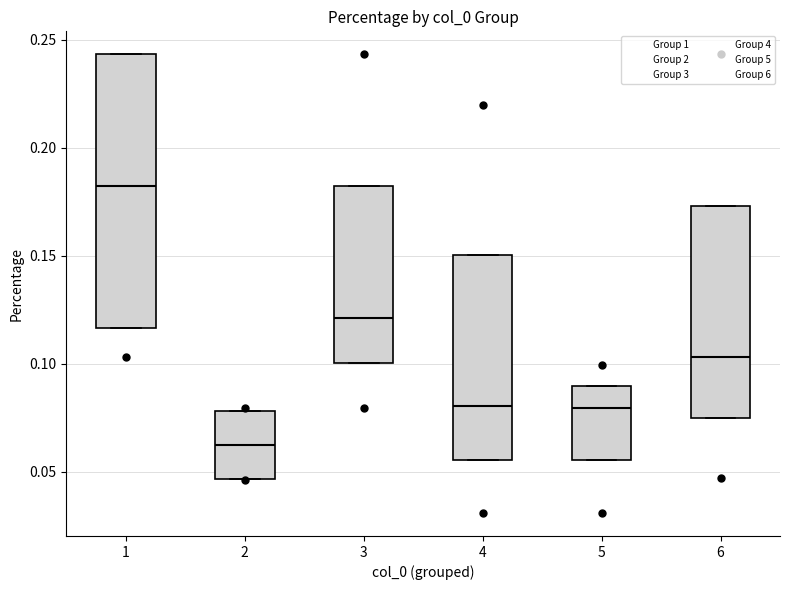

Reading left to right, read every box against the y-axis: the position of its median line, the range the box covers, and the ends of its whiskers. The values are not printed on the chart, so give them approximately, as read against the axis.

1: median 0.180, box 0.115 to 0.245, whiskers 0.115 to 0.245
2: median 0.060, box 0.045 to 0.080, whiskers 0.045 to 0.080
3: median 0.120, box 0.100 to 0.180, whiskers 0.100 to 0.180
4: median 0.080, box 0.055 to 0.150, whiskers 0.055 to 0.150
5: median 0.080, box 0.055 to 0.090, whiskers 0.055 to 0.090
6: median 0.105, box 0.075 to 0.175, whiskers 0.075 to 0.175